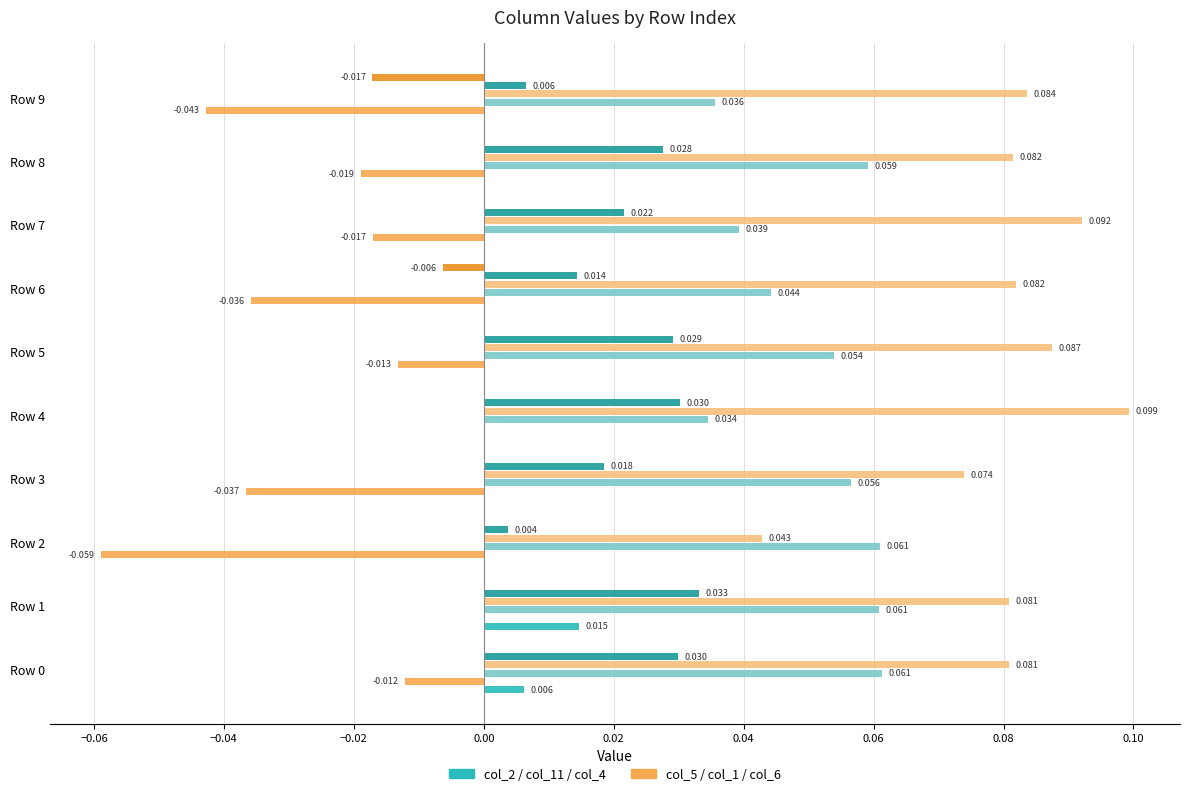

Count the number of data series in this chart.

6